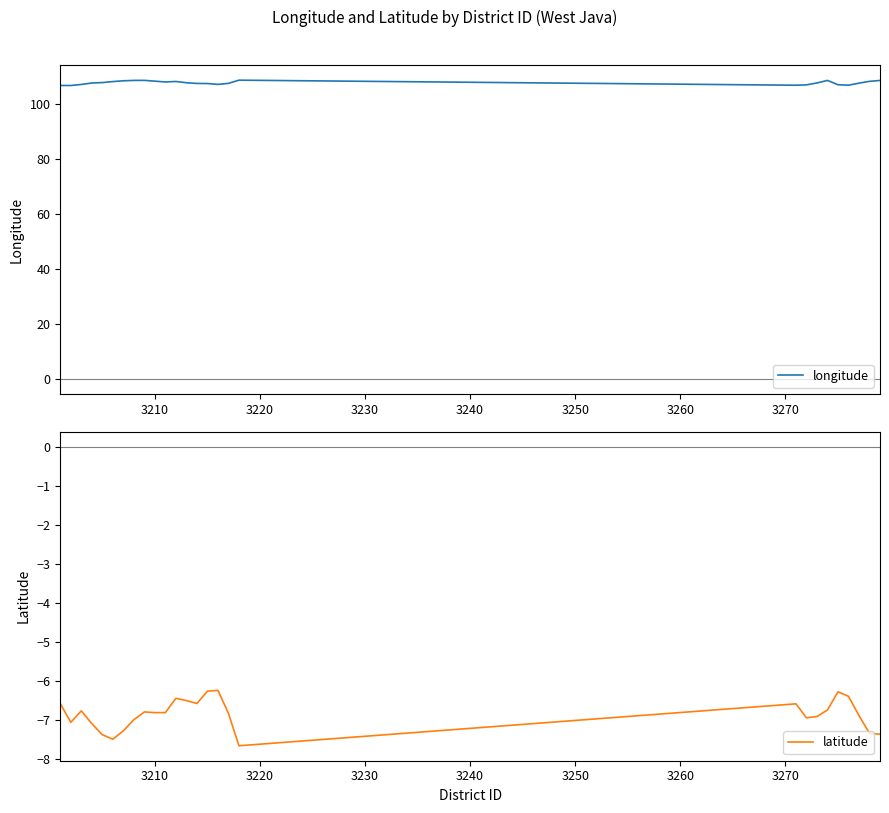

What is the average value of the longitude series?

107.7